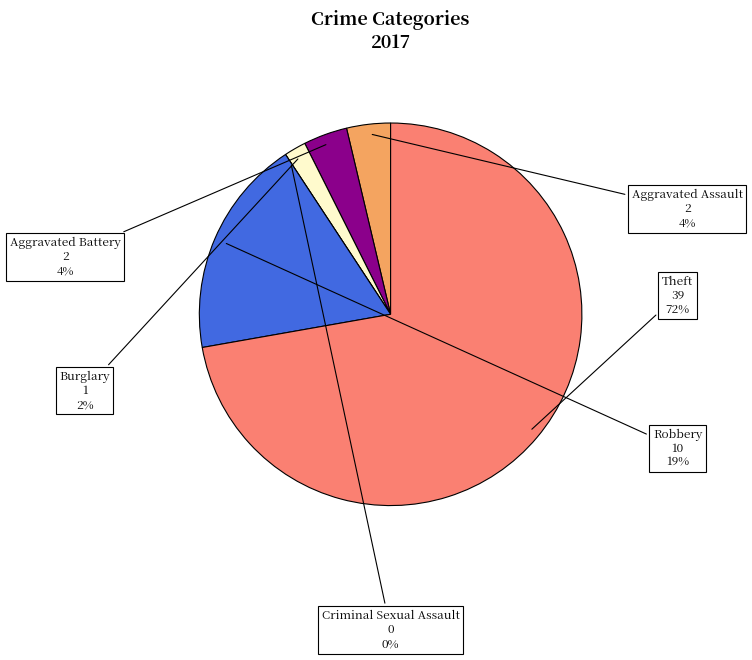

How many segments does this pie chart have?

6